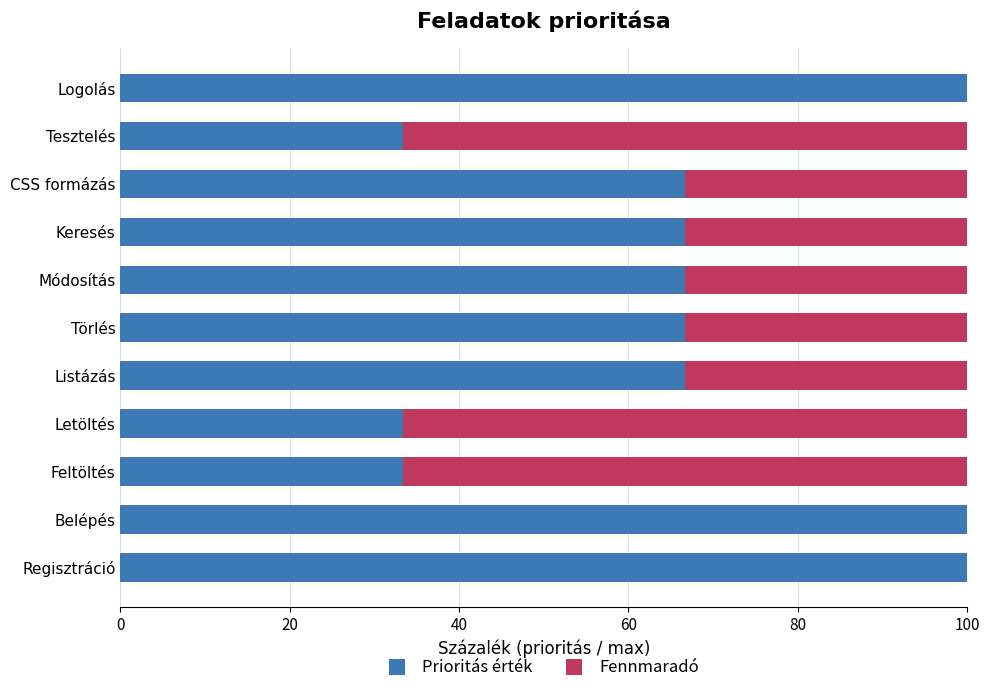

What is the total value across all series at Listázás?

100.0